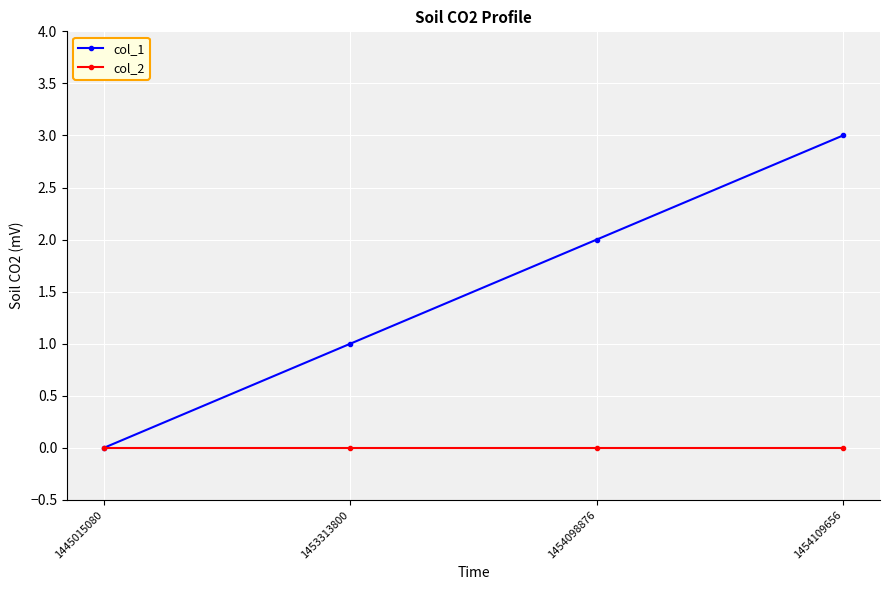

List the series in order of their peak value, highest first.

col_1, col_2